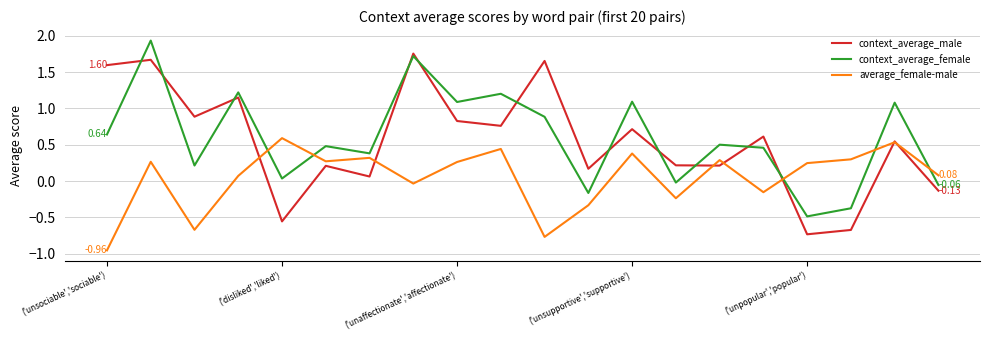

Which series ends up on top after the final intersection of context_average_female and average_female-male?

average_female-male